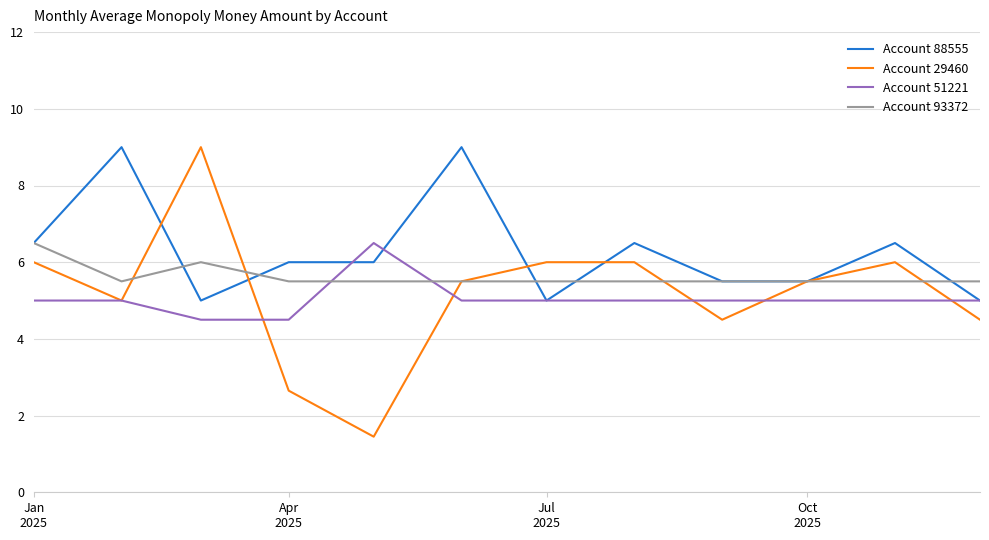

What is the lowest value of the Account 93372 series?

5.5